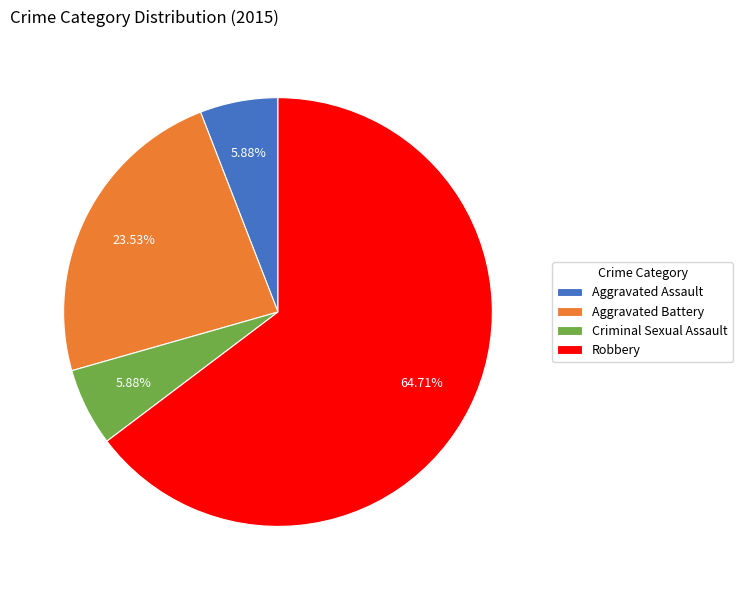

Is it true that Robbery is 65% of the pie?

True